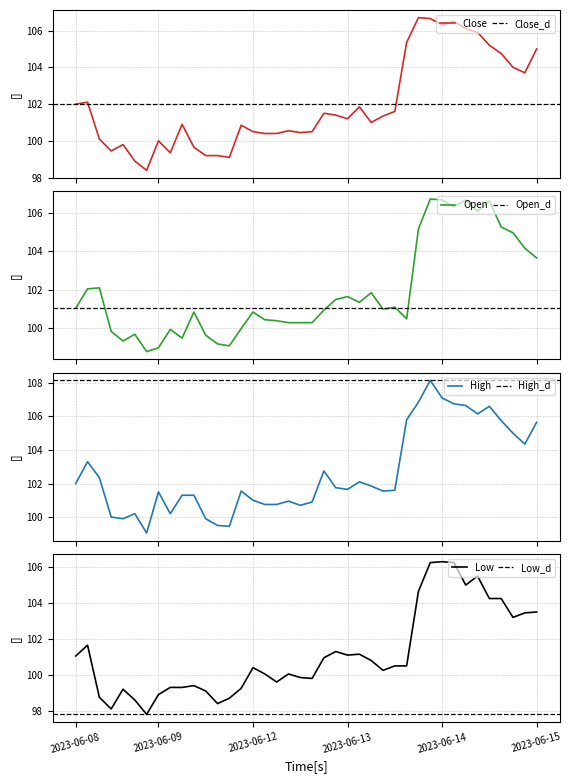

Count the number of categories in the chart.

40